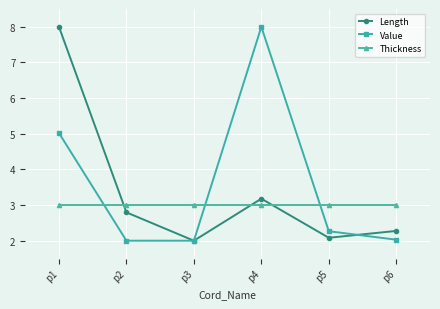

Does the chart have visible grid lines?

Yes